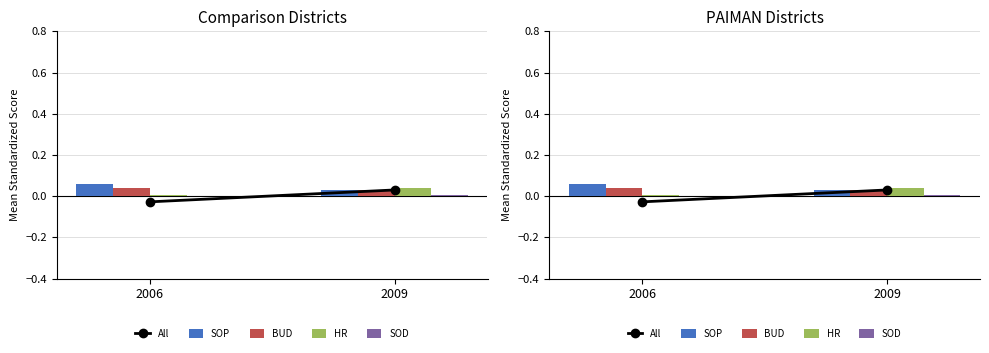

At how many categories does at least one series exceed 0?

2